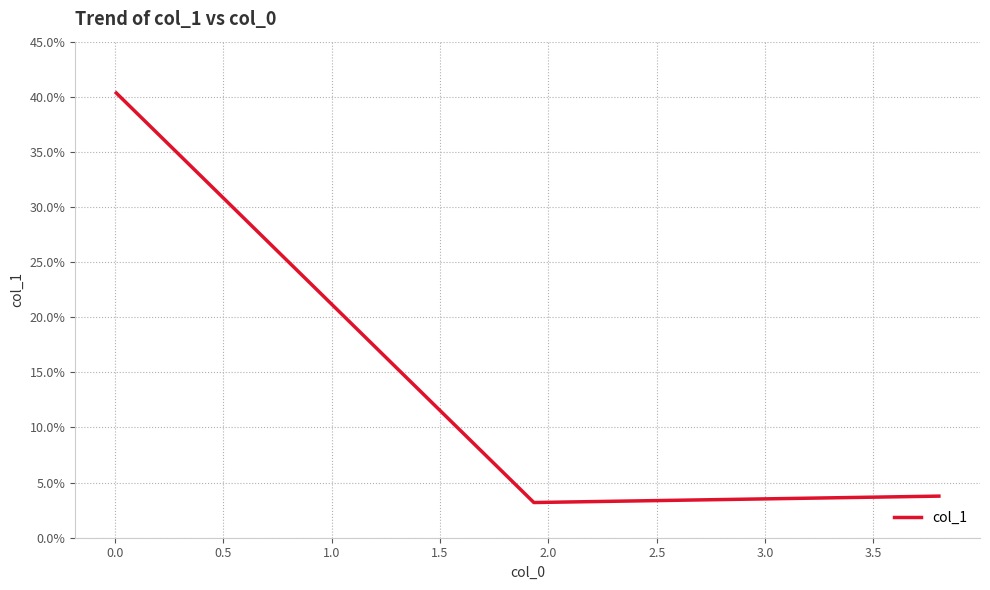

Is this an area chart (filled region under the line)?

No